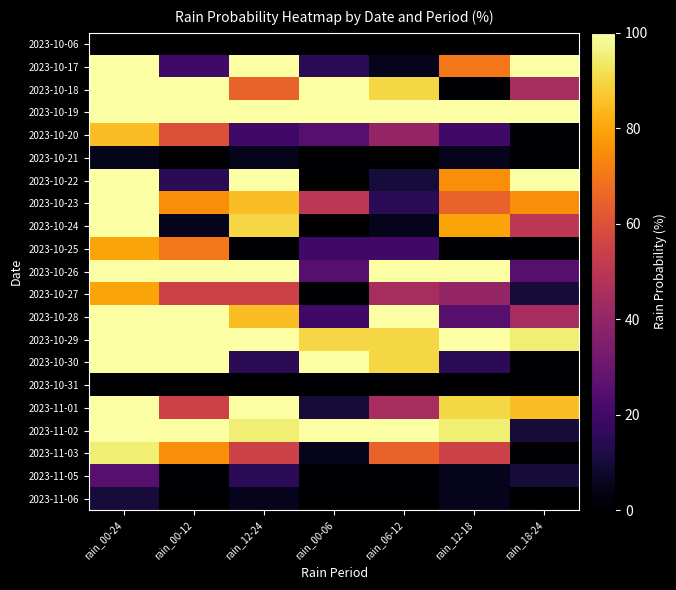

Reading left to right, transcribe all the data shown in this chart.

2023-10-06: rain_00-24=0	rain_00-12=0	rain_12-24=0	rain_00-06=0	rain_06-12=0	rain_12-18=0	rain_18-24=0
2023-10-17: rain_00-24=100	rain_00-12=20	rain_12-24=100	rain_00-06=15	rain_06-12=5	rain_12-18=70	rain_18-24=100
2023-10-18: rain_00-24=100	rain_00-12=100	rain_12-24=65	rain_00-06=100	rain_06-12=90	rain_12-18=0	rain_18-24=45
2023-10-19: rain_00-24=100	rain_00-12=100	rain_12-24=100	rain_00-06=100	rain_06-12=100	rain_12-18=100	rain_18-24=100
2023-10-20: rain_00-24=85	rain_00-12=60	rain_12-24=20	rain_00-06=25	rain_06-12=40	rain_12-18=20	rain_18-24=0
2023-10-21: rain_00-24=5	rain_00-12=0	rain_12-24=5	rain_00-06=0	rain_06-12=0	rain_12-18=5	rain_18-24=0
2023-10-22: rain_00-24=100	rain_00-12=15	rain_12-24=100	rain_00-06=0	rain_06-12=10	rain_12-18=75	rain_18-24=100
2023-10-23: rain_00-24=100	rain_00-12=75	rain_12-24=85	rain_00-06=50	rain_06-12=15	rain_12-18=65	rain_18-24=75
2023-10-24: rain_00-24=100	rain_00-12=5	rain_12-24=90	rain_00-06=0	rain_06-12=5	rain_12-18=80	rain_18-24=50
2023-10-25: rain_00-24=80	rain_00-12=70	rain_12-24=0	rain_00-06=20	rain_06-12=20	rain_12-18=0	rain_18-24=0
2023-10-26: rain_00-24=100	rain_00-12=100	rain_12-24=100	rain_00-06=25	rain_06-12=100	rain_12-18=100	rain_18-24=25
2023-10-27: rain_00-24=80	rain_00-12=55	rain_12-24=55	rain_00-06=0	rain_06-12=45	rain_12-18=40	rain_18-24=10
2023-10-28: rain_00-24=100	rain_00-12=100	rain_12-24=85	rain_00-06=20	rain_06-12=100	rain_12-18=25	rain_18-24=45
2023-10-29: rain_00-24=100	rain_00-12=100	rain_12-24=100	rain_00-06=90	rain_06-12=90	rain_12-18=100	rain_18-24=95
2023-10-30: rain_00-24=100	rain_00-12=100	rain_12-24=15	rain_00-06=100	rain_06-12=90	rain_12-18=15	rain_18-24=0
2023-10-31: rain_00-24=0	rain_00-12=0	rain_12-24=0	rain_00-06=0	rain_06-12=0	rain_12-18=0	rain_18-24=0
2023-11-01: rain_00-24=100	rain_00-12=55	rain_12-24=100	rain_00-06=10	rain_06-12=45	rain_12-18=90	rain_18-24=85
2023-11-02: rain_00-24=100	rain_00-12=100	rain_12-24=95	rain_00-06=100	rain_06-12=100	rain_12-18=95	rain_18-24=10
2023-11-03: rain_00-24=95	rain_00-12=75	rain_12-24=55	rain_00-06=5	rain_06-12=65	rain_12-18=55	rain_18-24=0
2023-11-05: rain_00-24=25	rain_00-12=0	rain_12-24=15	rain_00-06=0	rain_06-12=0	rain_12-18=5	rain_18-24=10
2023-11-06: rain_00-24=10	rain_00-12=0	rain_12-24=5	rain_00-06=0	rain_06-12=0	rain_12-18=5	rain_18-24=0